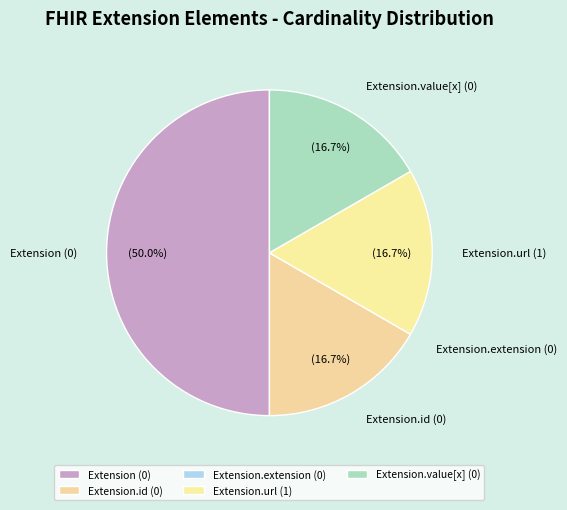

Which has a higher value, Extension.value[x] (0) or Extension (0)?

Extension (0)